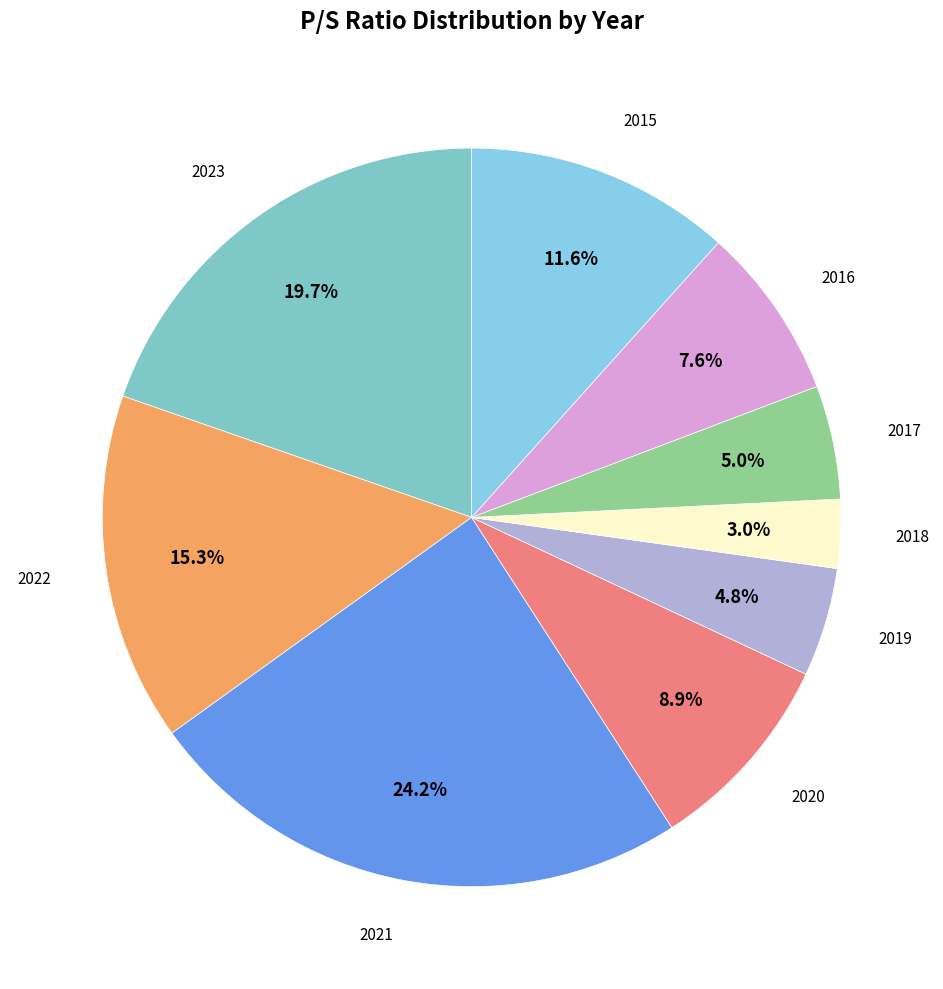

How many slices are in this pie chart?

9